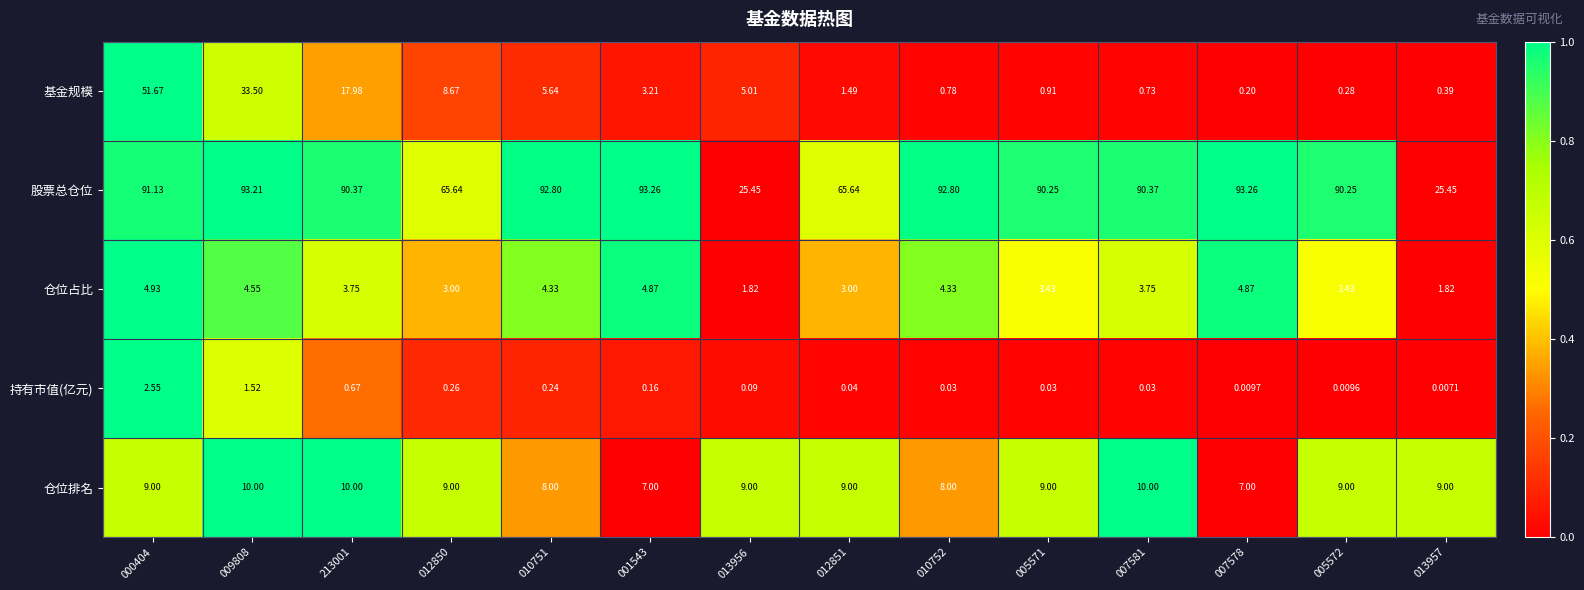

At 000404, list the series in order from largest to smallest.

股票总仓位, 基金规模, 仓位排名, 仓位占比, 持有市值(亿元)